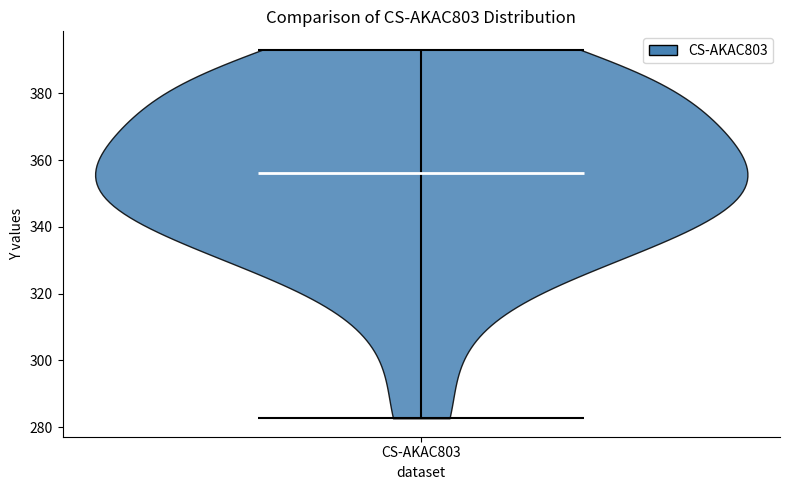

What is the highest point the violin for CS-AKAC803 reaches on the y-axis? The values are not printed on the chart, so give them approximately, as read against the axis.

394